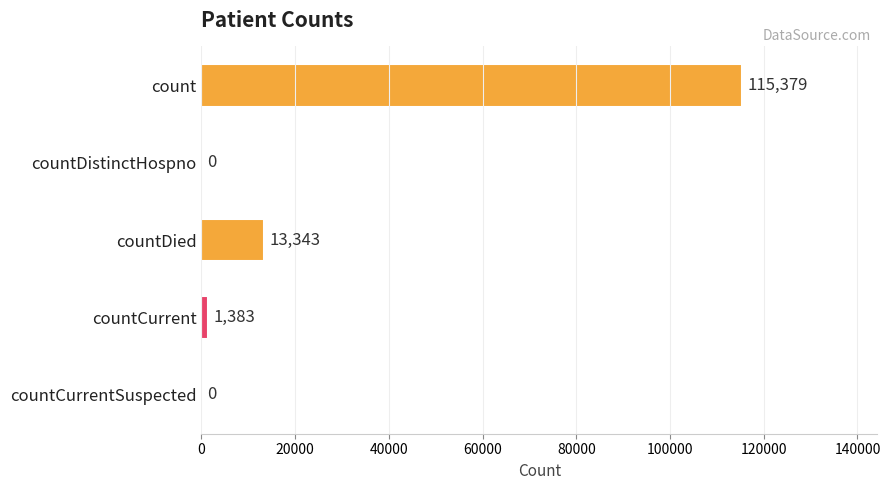

What is the ratio of the value at countDied to the value at countCurrent?

9.6